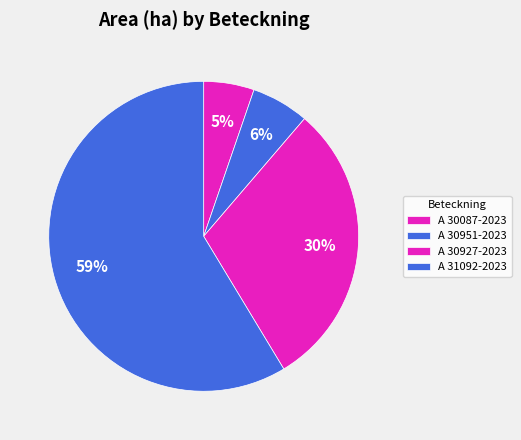

What is the majority slice?

A 31092-2023